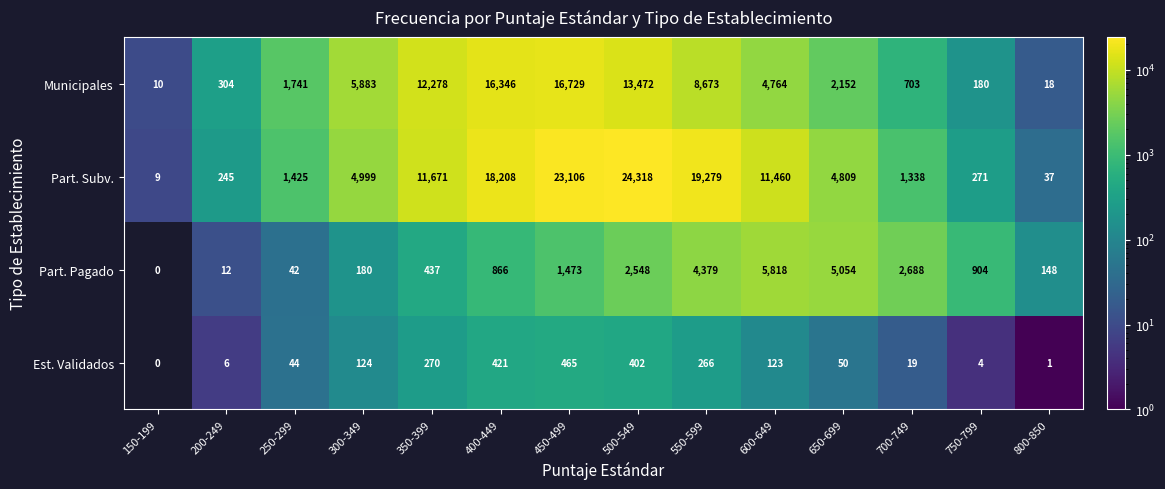

The value of Part. Pagado at 200-249 is 16. True or false?

False